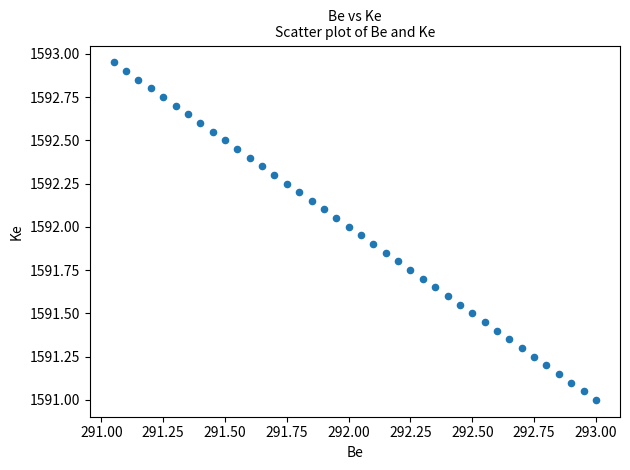

What is the range of X values (max minus min)?

1.9